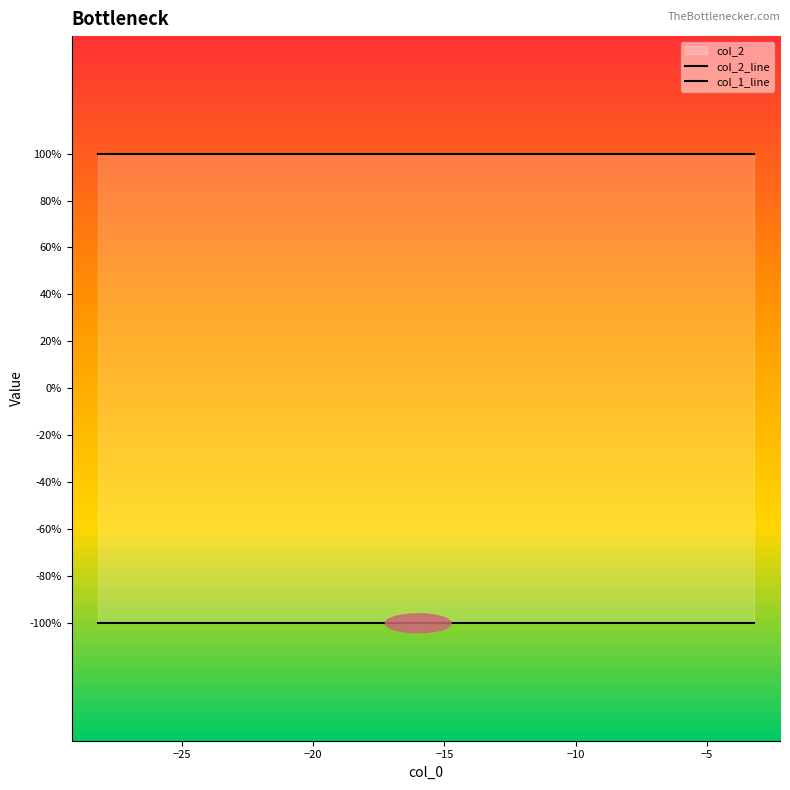

Reading left to right, extract all data points from this chart.

col_2_line: 1	1	1	1	1	1	1	1	1	1
col_1_line: -1	-1	-1	-1	-1	-1	-1	-1	-1	-1